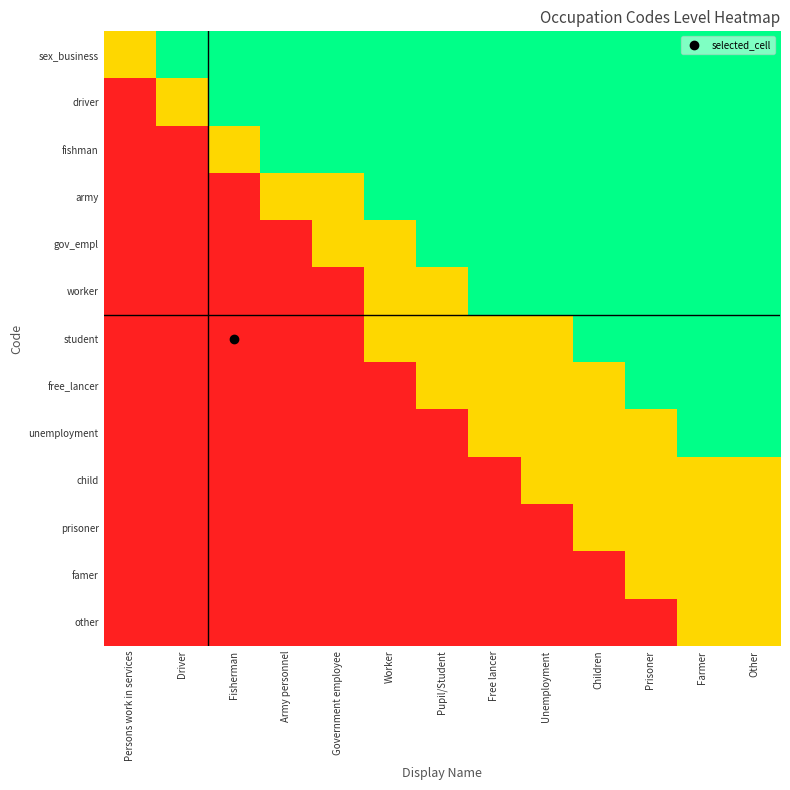

List the series in order of their peak value, highest first.

sex_business, driver, fishman, army, gov_empl, worker, student, free_lancer, unemployment, child, prisoner, famer, other